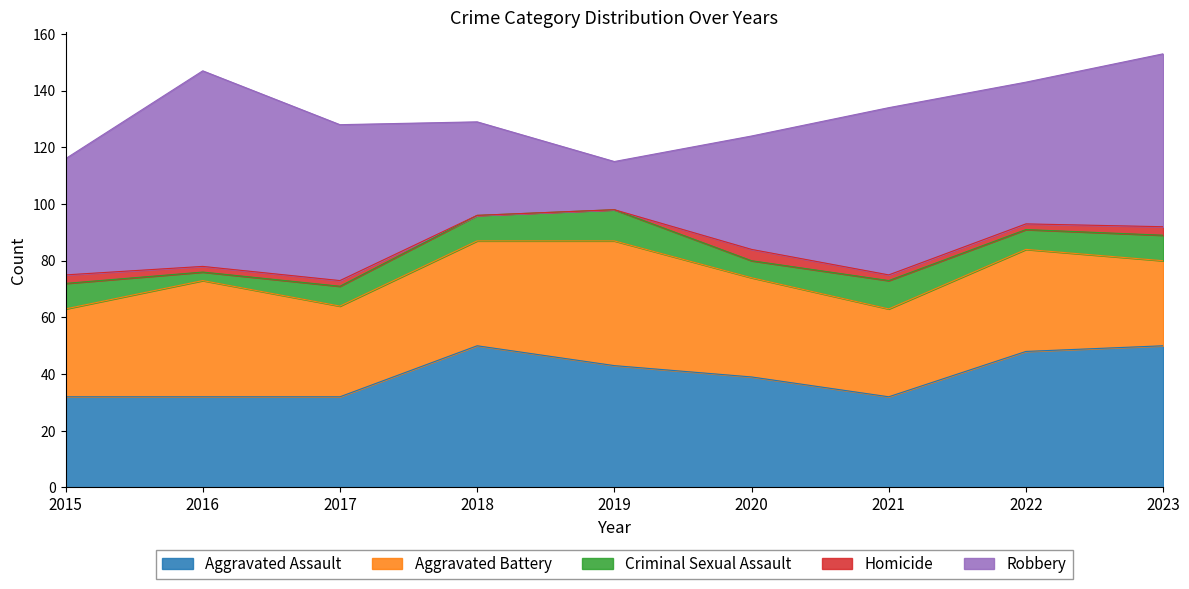

At which label does Criminal Sexual Assault reach its peak?

2019